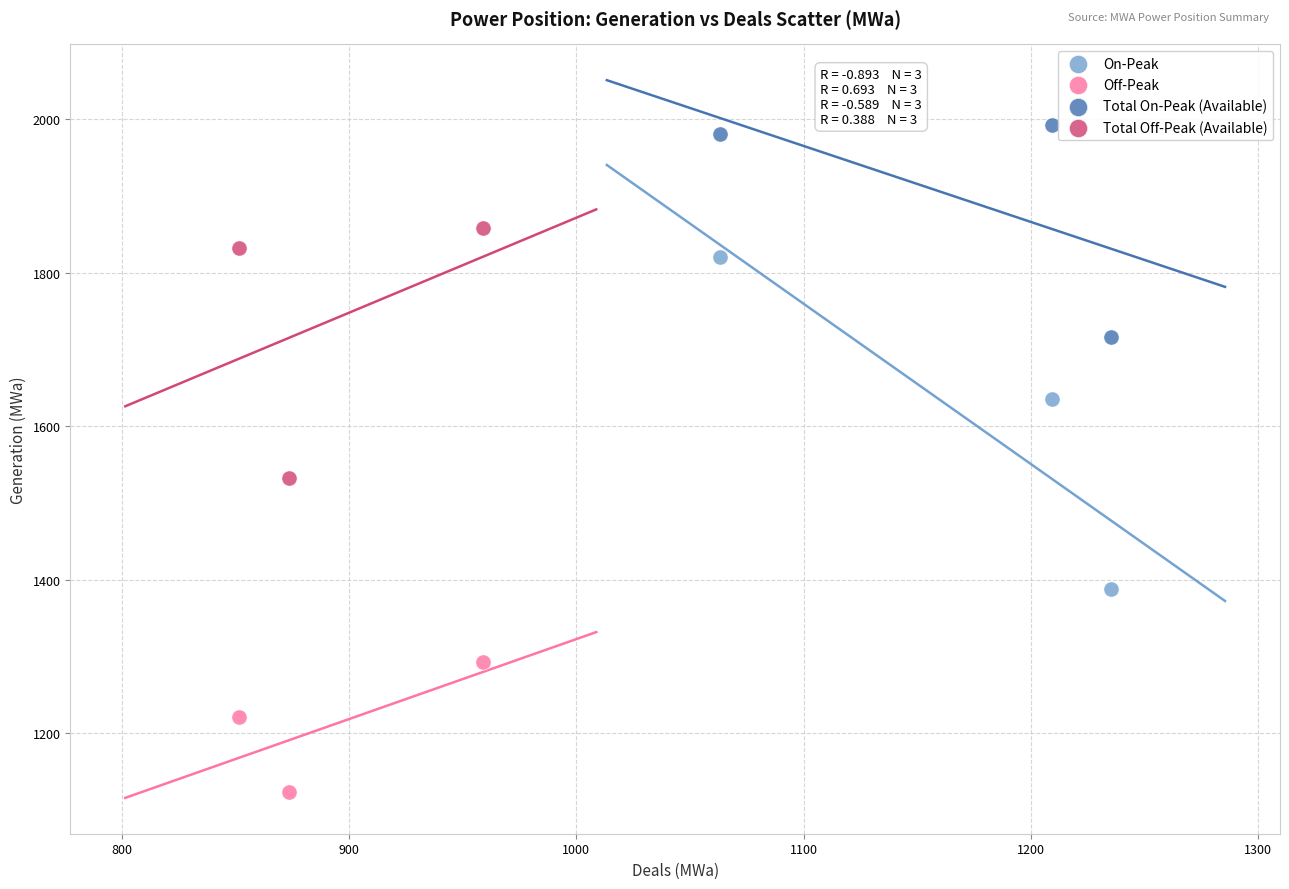

Which series contains the highest Y value?

Total On-Peak (Available)